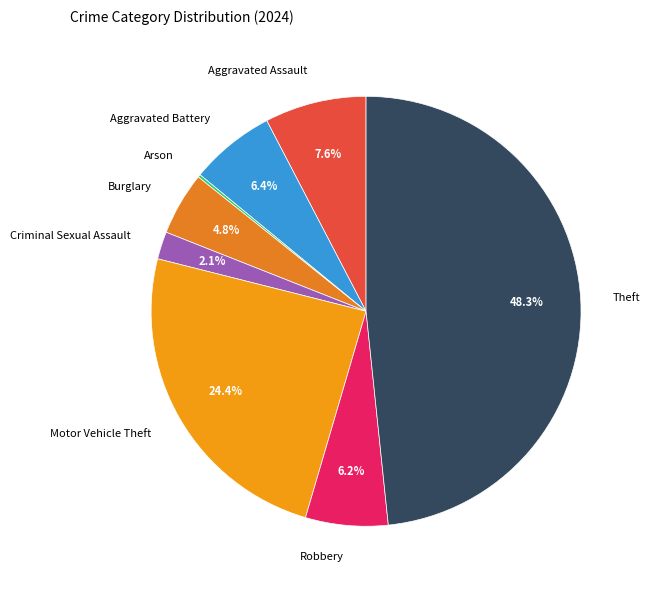

To the nearest percent, what is the difference between the Theft and Robbery slice percentages?

42%